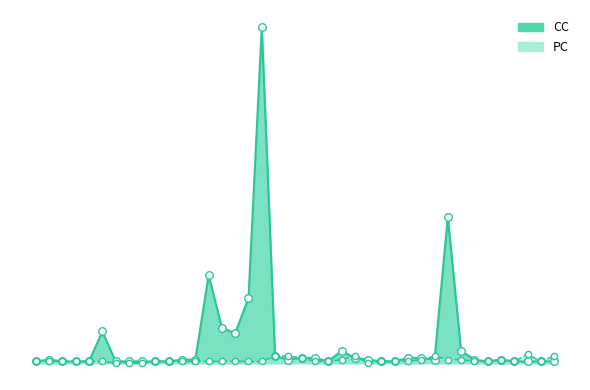

Which series reaches the maximum Y coordinate?

CC